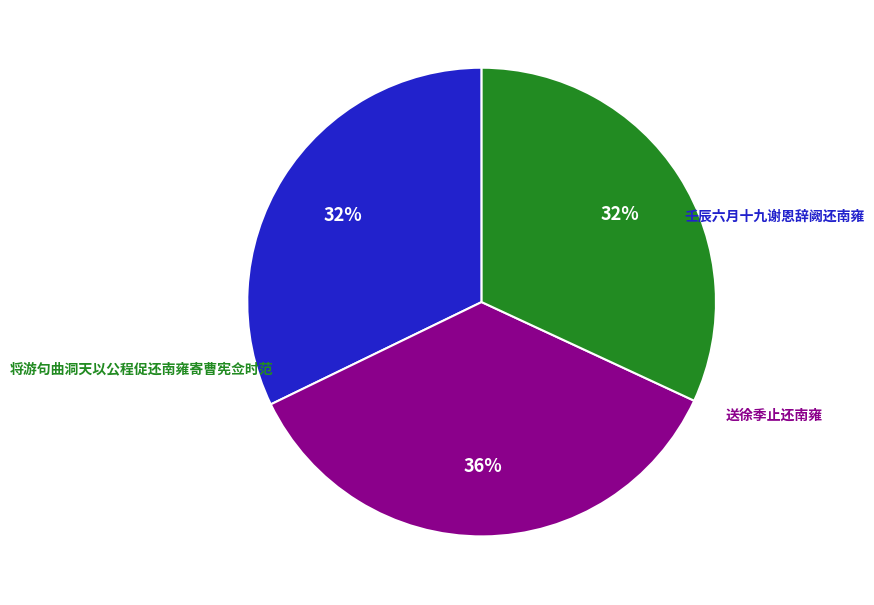

To the nearest percent, what is the average slice percentage?

33%